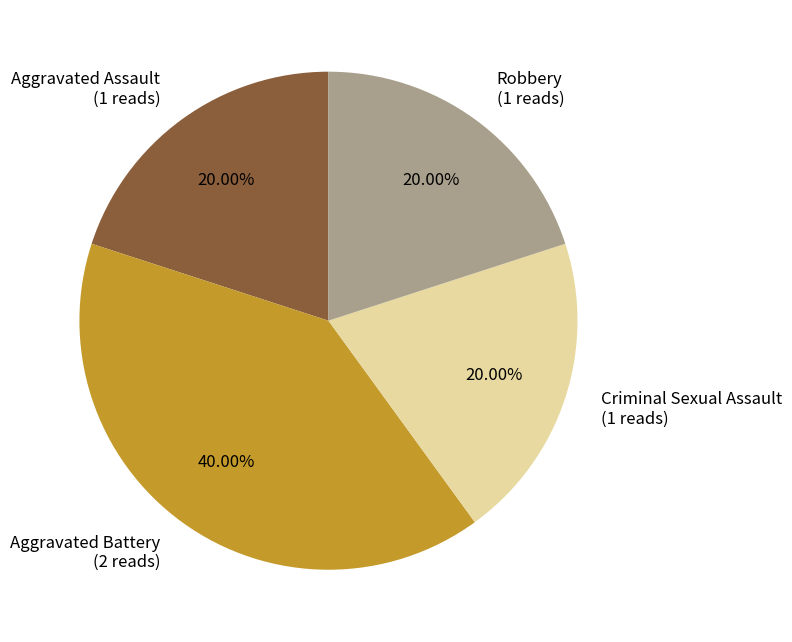

What is the largest slice in the pie chart?

Aggravated Battery